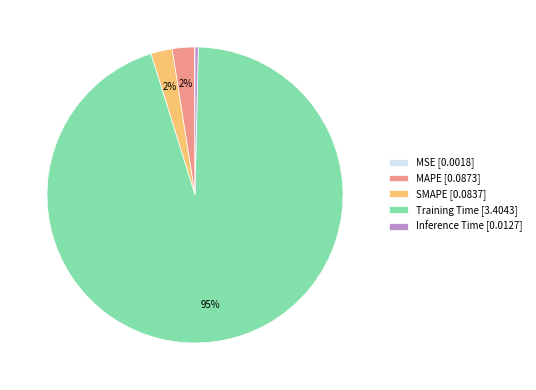

To the nearest percent, what percentage of the pie is MAPE?

2%